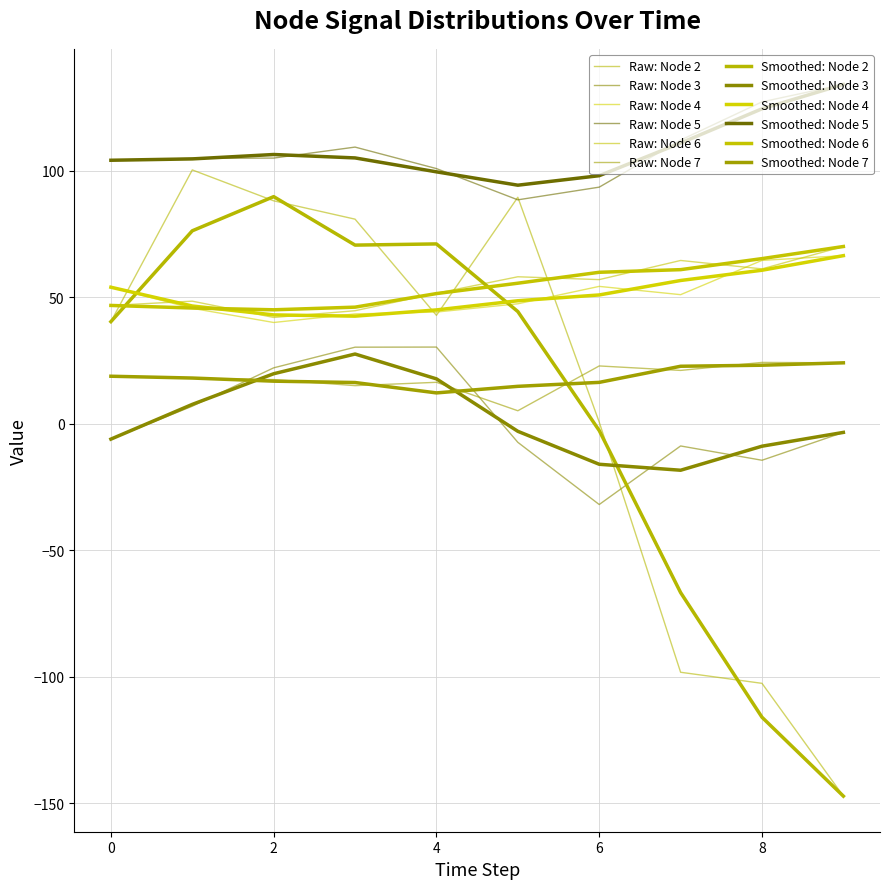

Does the chart display data point markers on the line(s)?

No